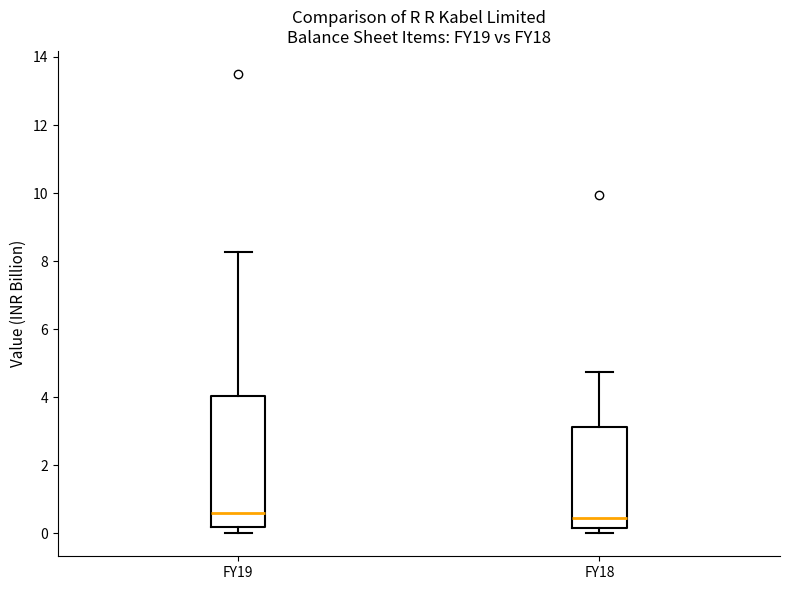

Which box is the tallest, from its lower edge to its upper edge?

FY19